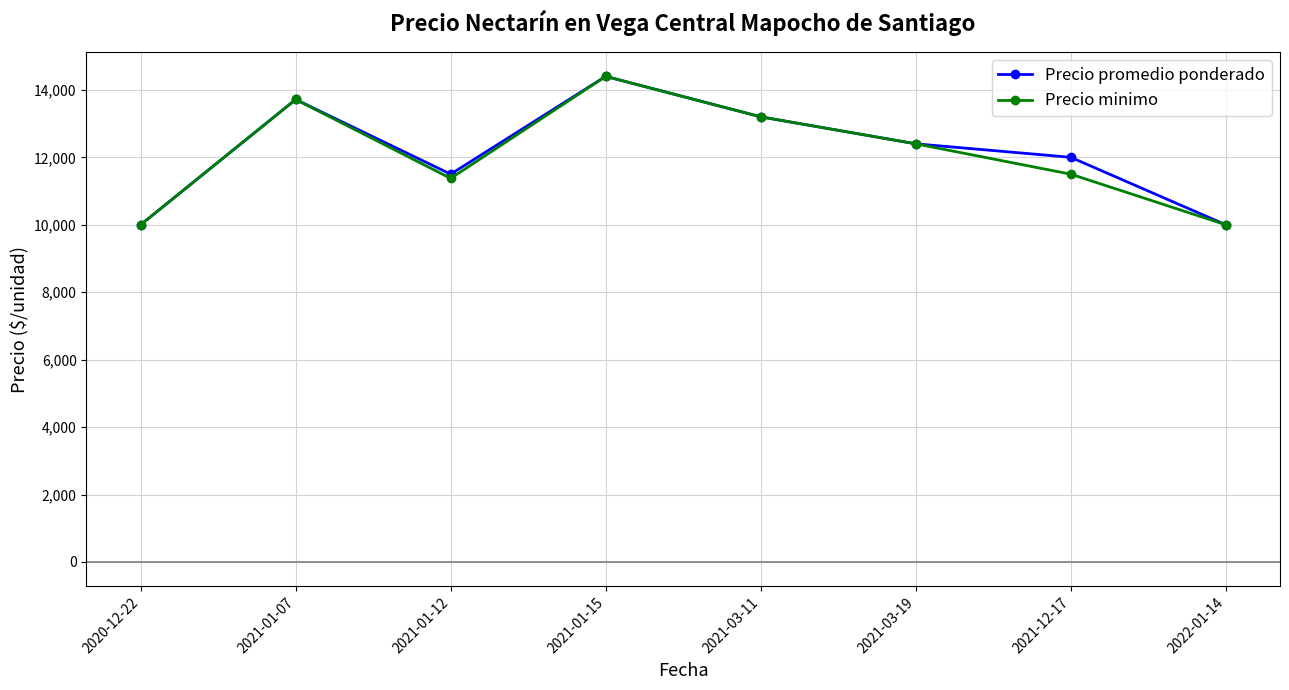

What is the difference between the maximum and second lowest values in the Precio promedio ponderado series?

4400.0